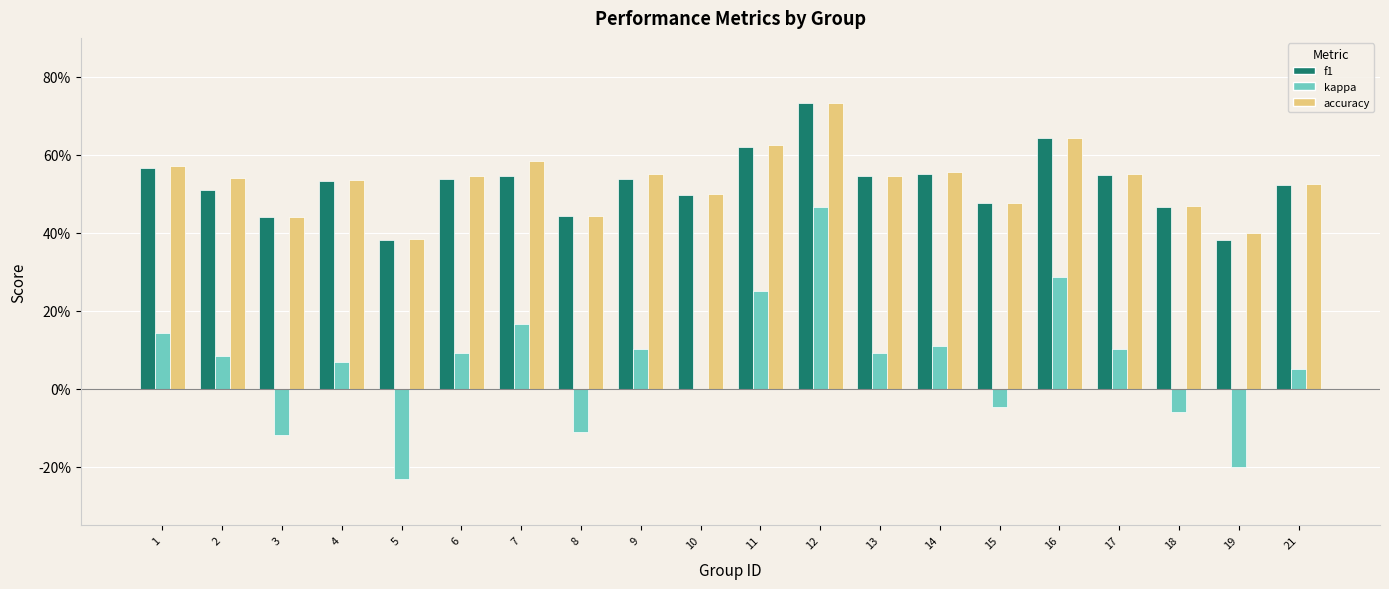

Between 14 and 1, which is larger?

1